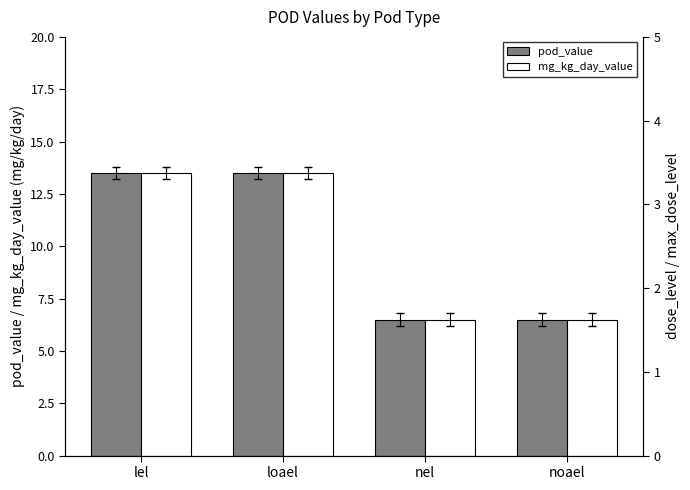

Between lel and noael, which is larger?

lel